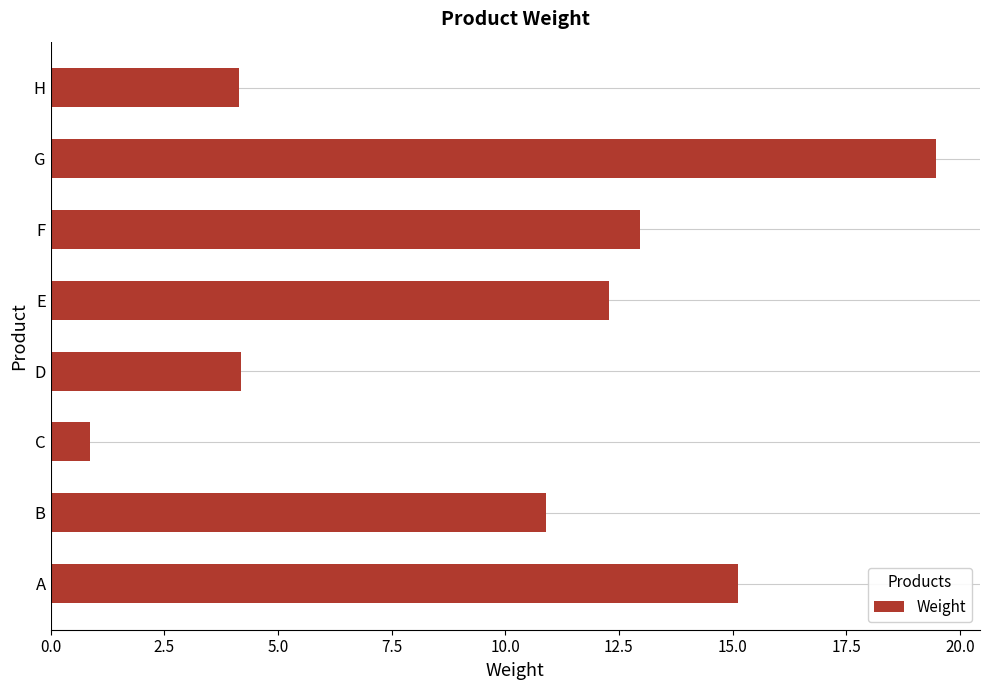

The value at D is 2.5. True or false?

False